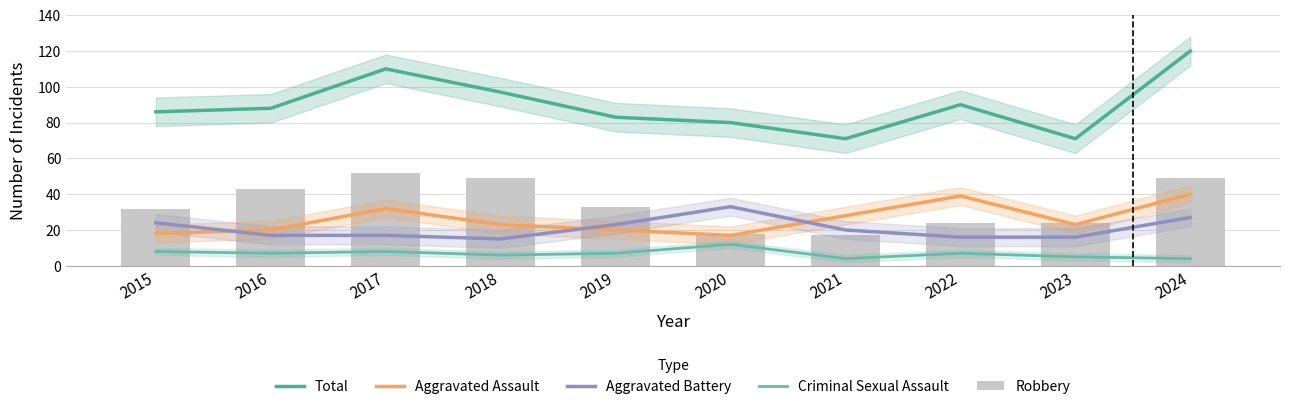

List the labels in order of Criminal Sexual Assault value, largest first.

2020, 2015, 2017, 2016, 2019, 2022, 2018, 2023, 2021, 2024